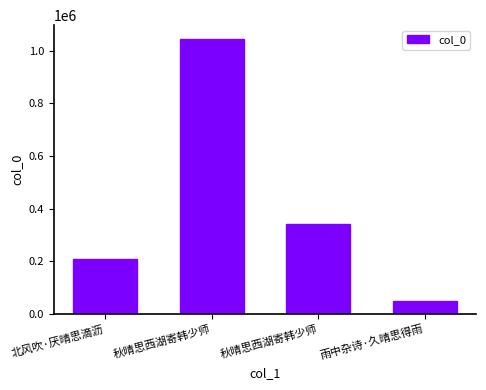

What is the label of the 2nd bar from the right?

秋晴思西湖寄韩少师